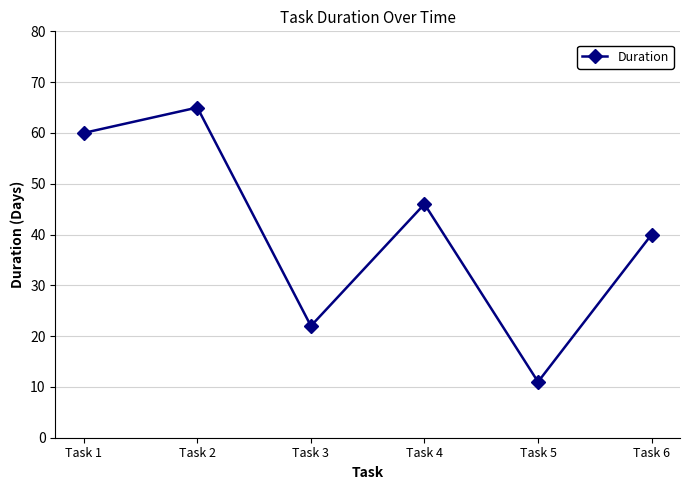

At which label is the value closest to 38?

Task 6